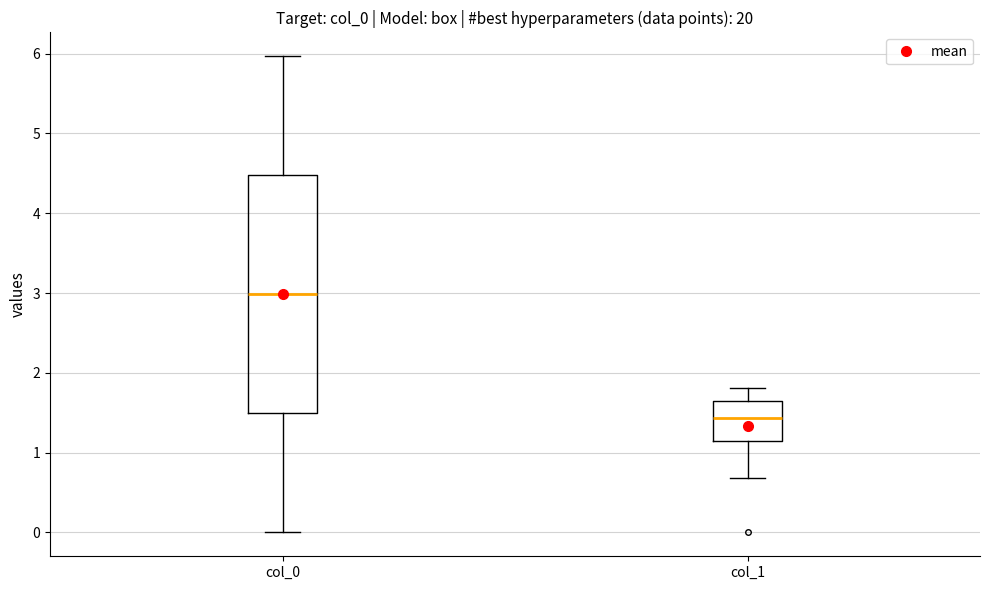

Reading left to right, transcribe this box plot: for each box, give where its median line is, the range the box spans, and where its two whiskers end, as read against the y-axis. The values are not printed on the chart, so give them approximately, as read against the axis.

col_0: median 3.0, box 1.5 to 4.5, whiskers 0.0 to 6.0
col_1: median 1.4, box 1.1 to 1.6, whiskers 0.7 to 1.8